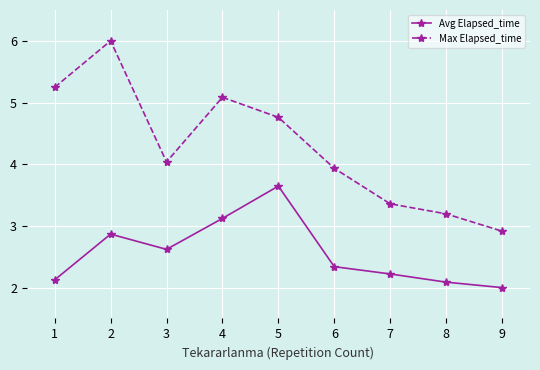

Does the chart have visible grid lines?

Yes